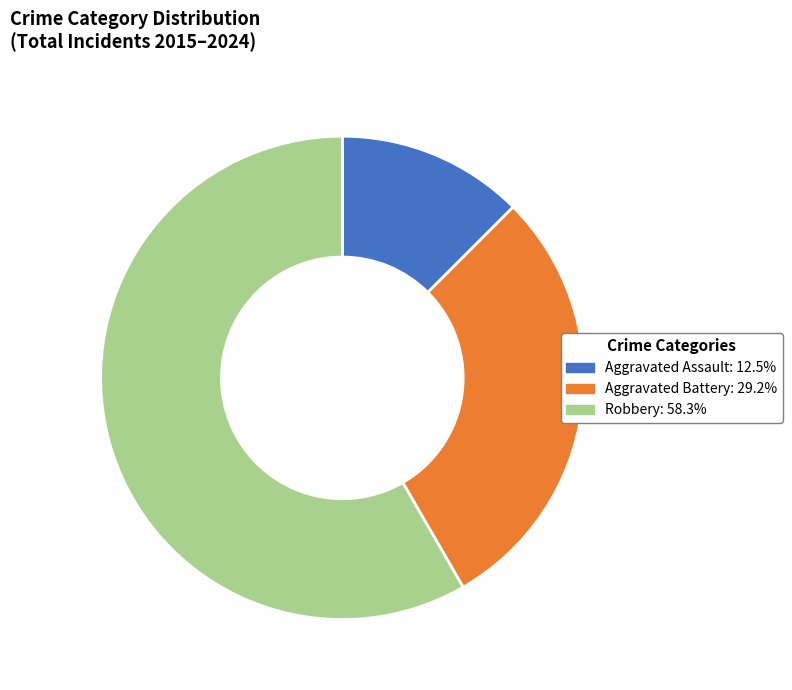

Which slice is the smallest?

Aggravated Assault